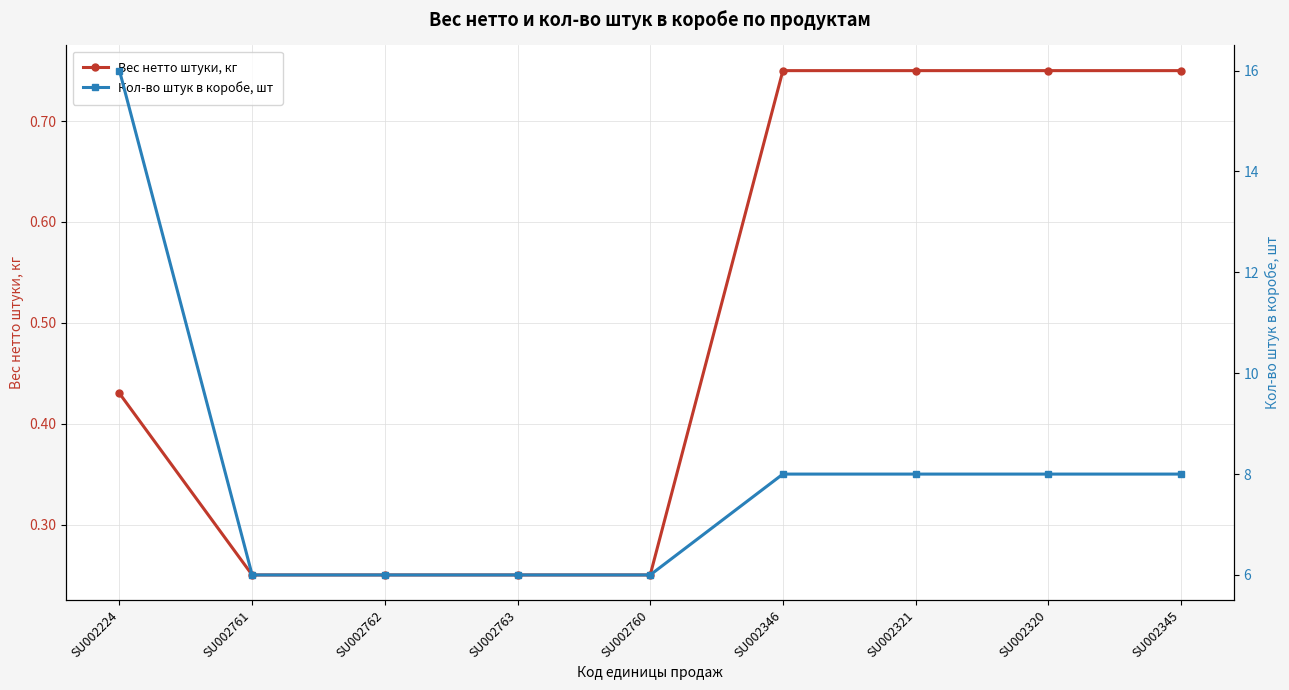

What is the minimum value for Кол-во штук в коробе, шт?

6.0